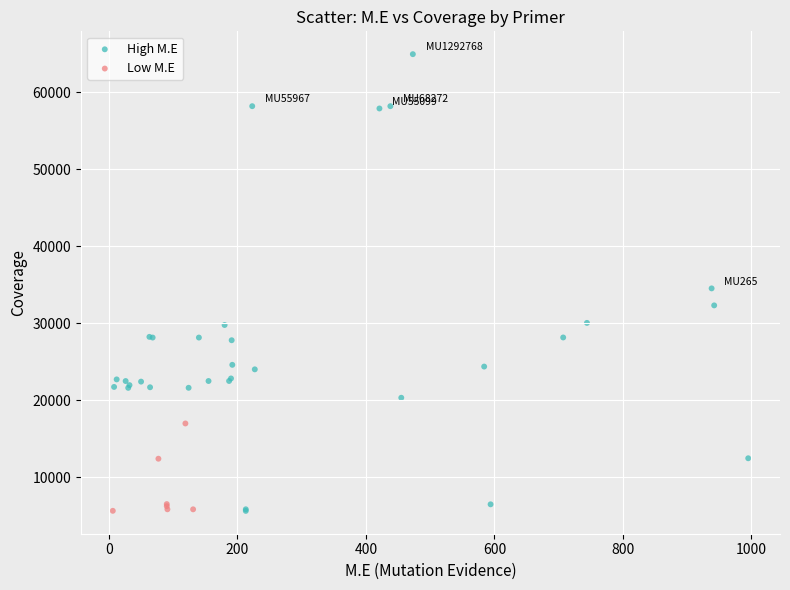

Which series has the largest Y range (max minus min)?

High M.E